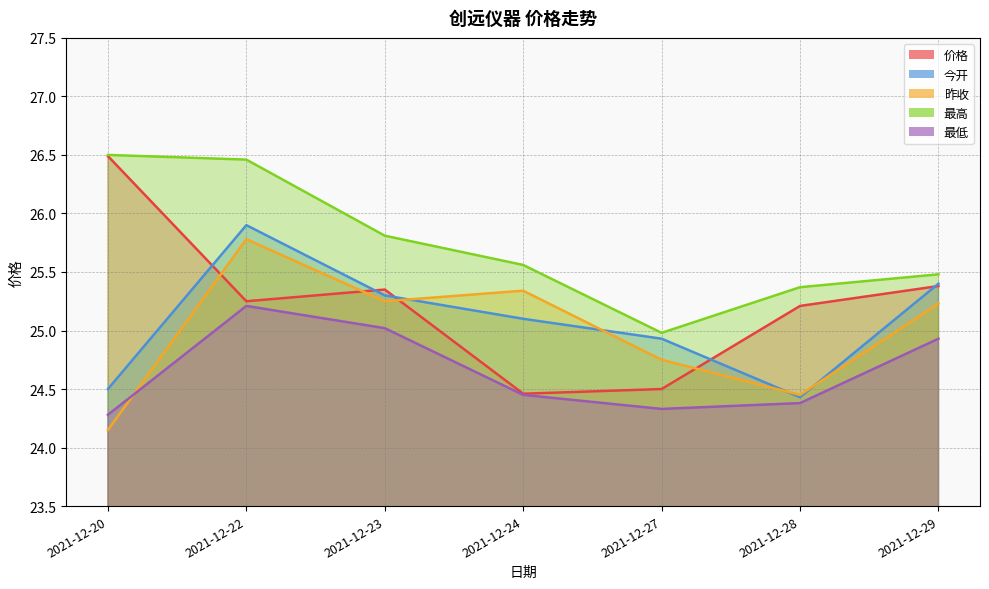

At which category does the chart reach its peak across all series?

2021-12-20